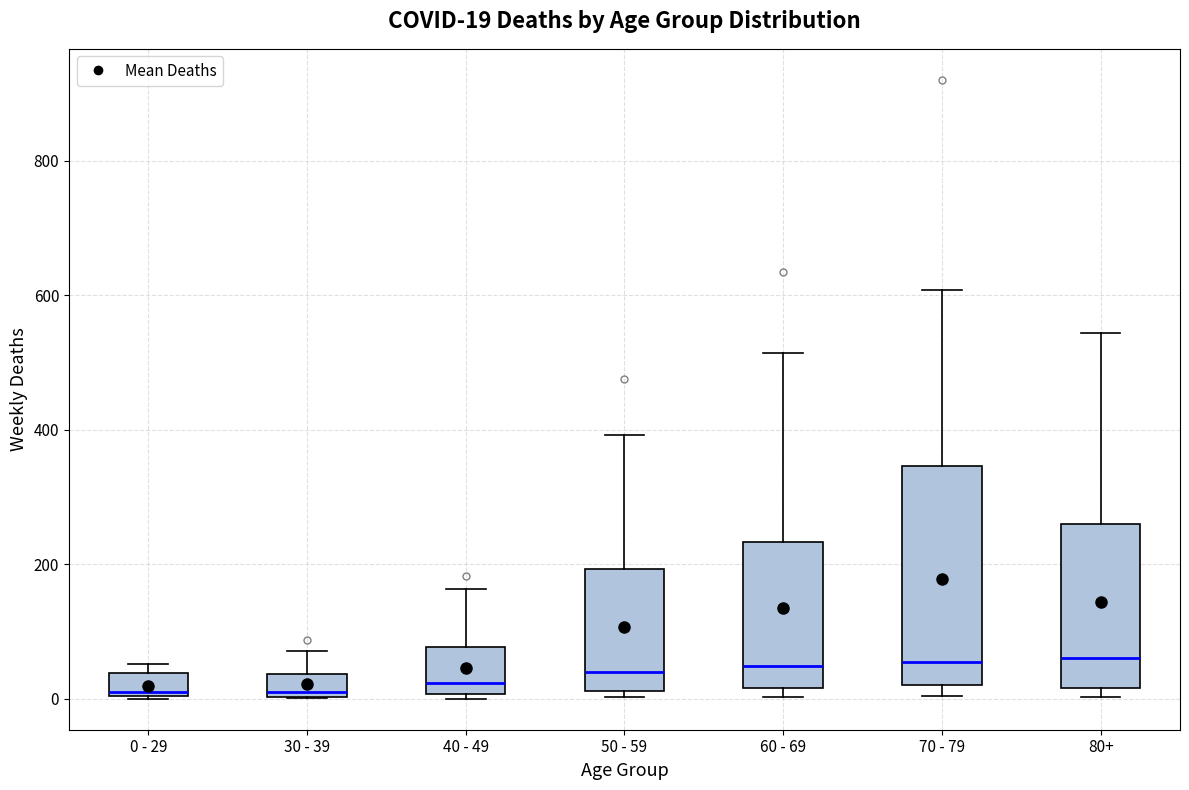

Which box is the tallest, from its lower edge to its upper edge?

70 - 79